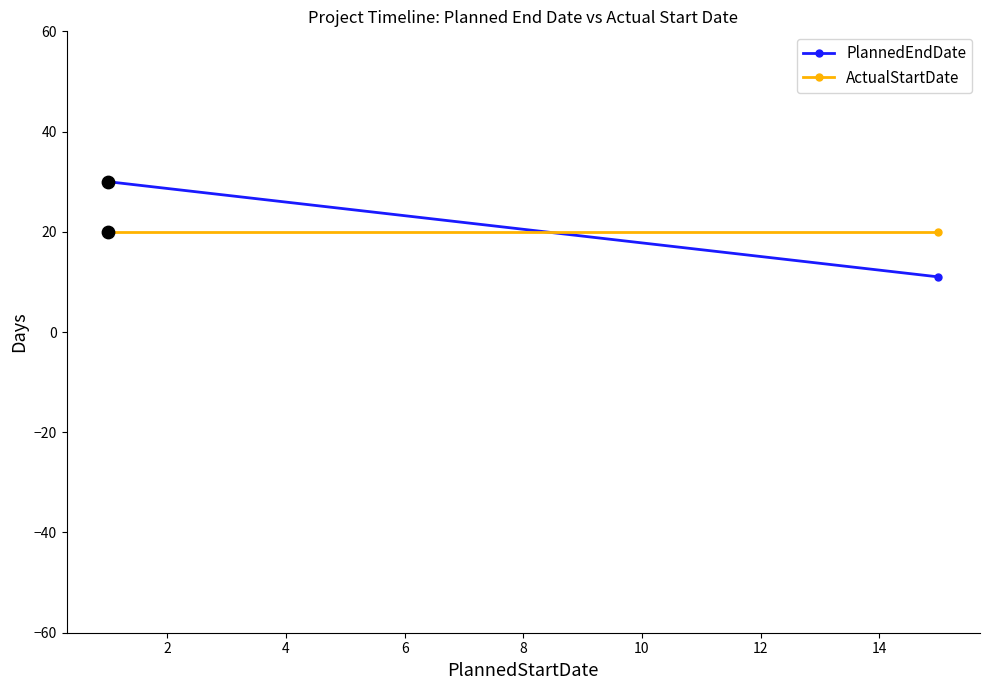

Which series has the widest spread of Y values?

PlannedEndDate